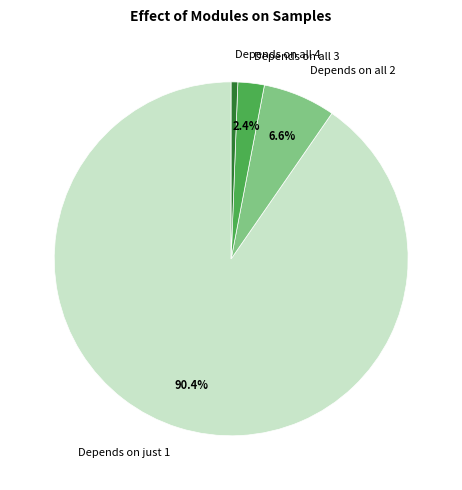

Which has a higher value, Depends on just 1 or Depends on all 4?

Depends on just 1